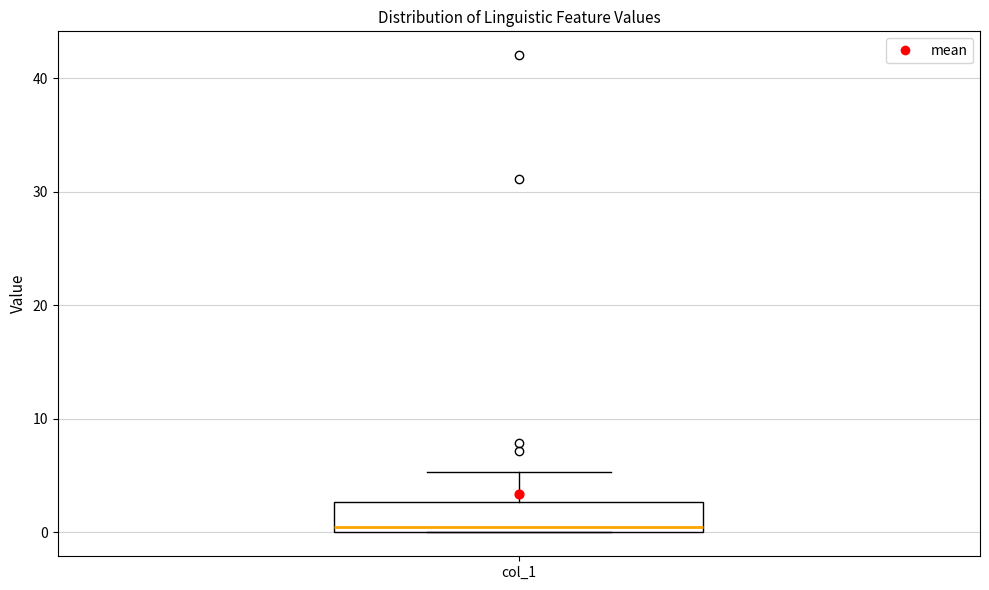

Where does the upper whisker of the box for col_1 end on the y-axis? The values are not printed on the chart, so give them approximately, as read against the axis.

5